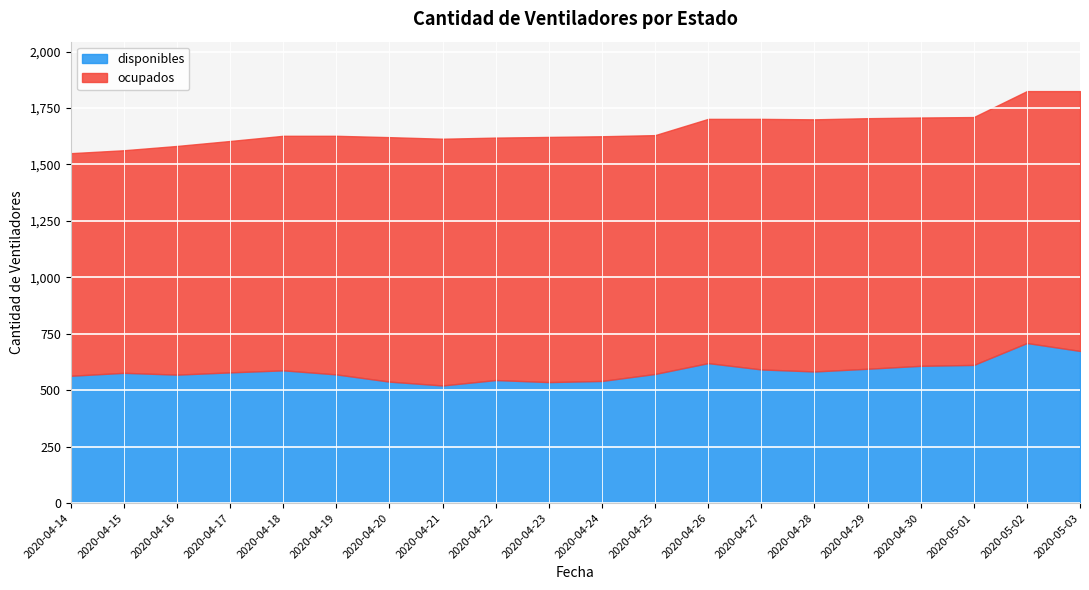

Which series has the widest spread of values?

disponibles